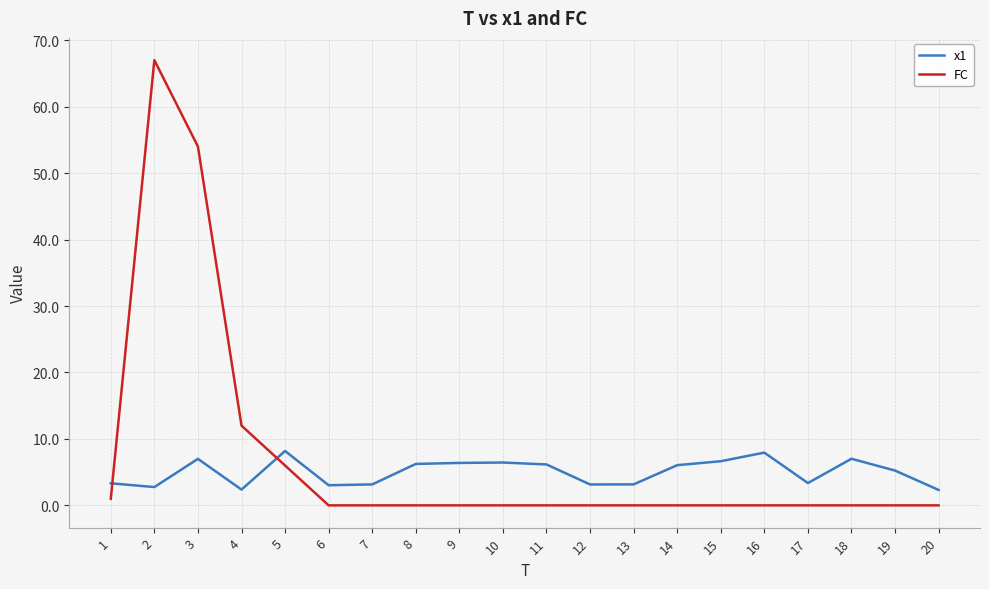

Between 4 and 15, which series saw the biggest shift?

FC